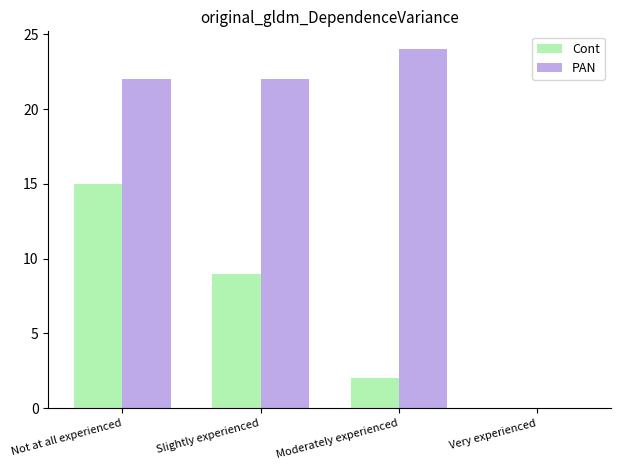

Where is Cont nearest to the value 7?

Slightly experienced